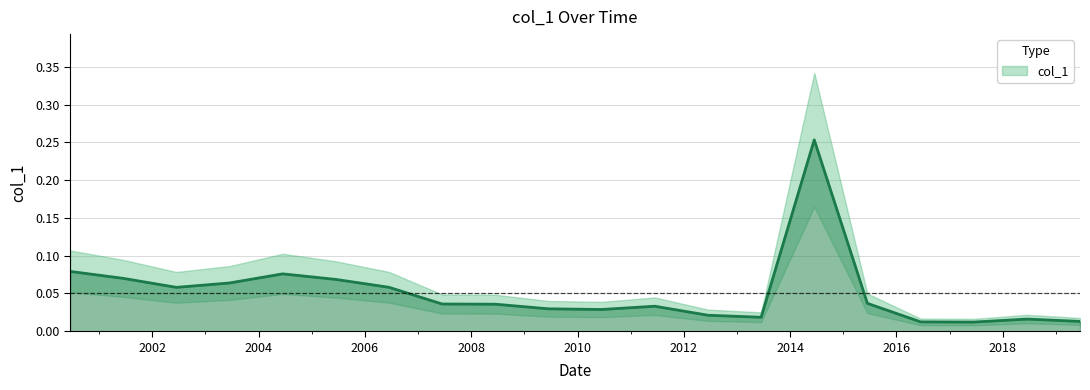

True or false: the data shows 0.1 at 2014-06-15.

False